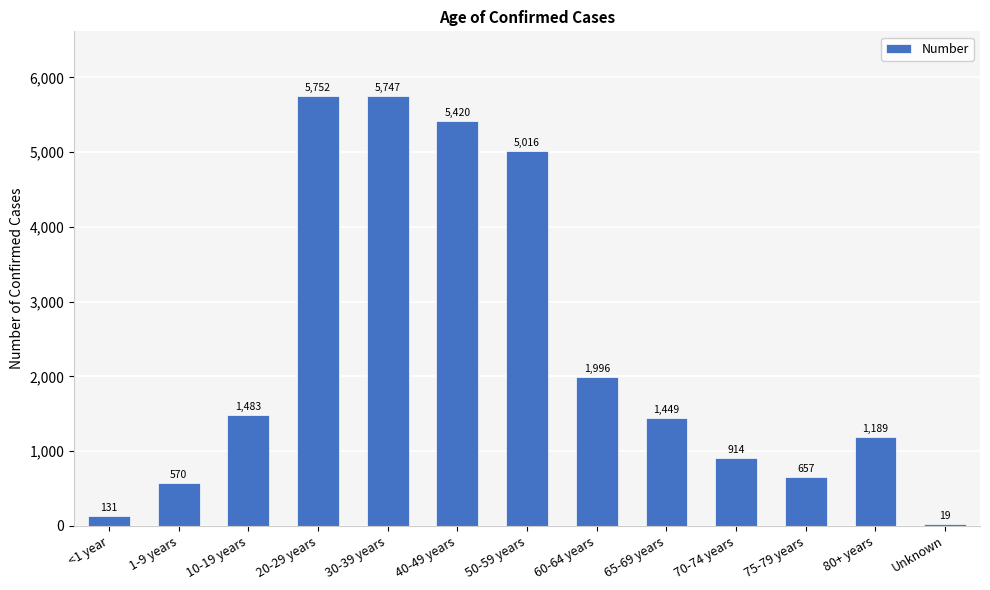

What is the sum of all values?

30343